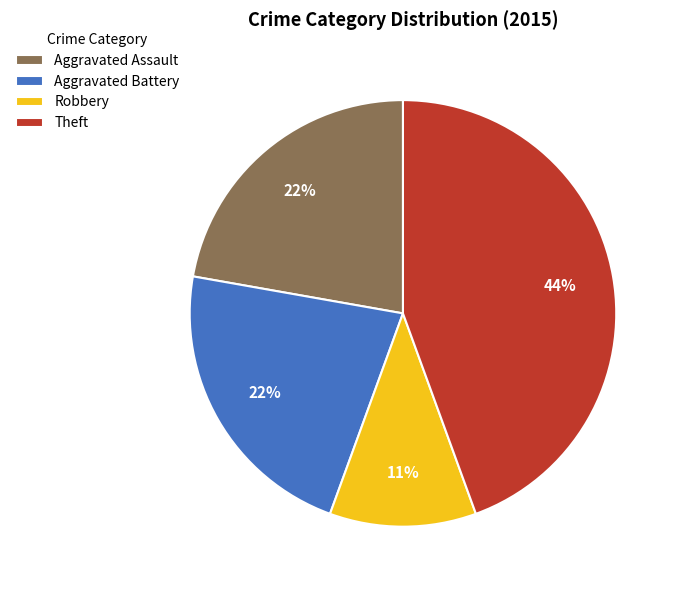

To the nearest percent, what is the average slice percentage?

25%